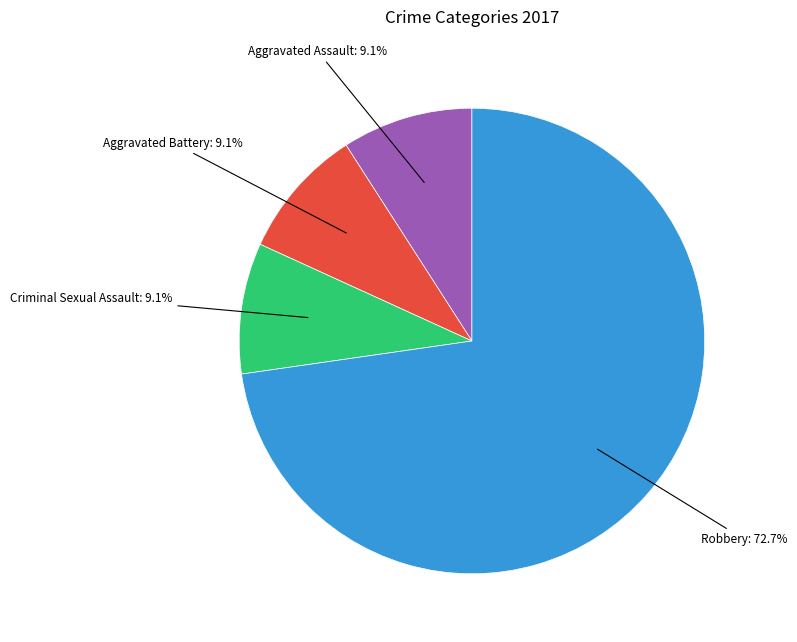

Combined, do Aggravated Assault and Aggravated Battery account for over 50%?

No